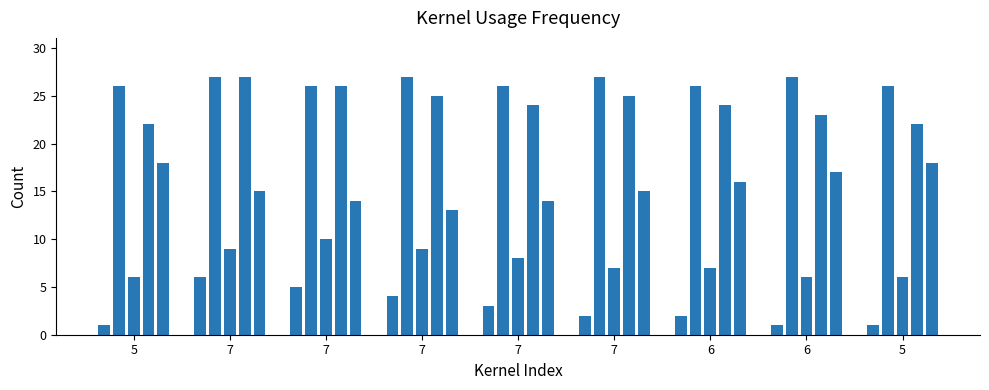

What is the greatest value displayed?

27